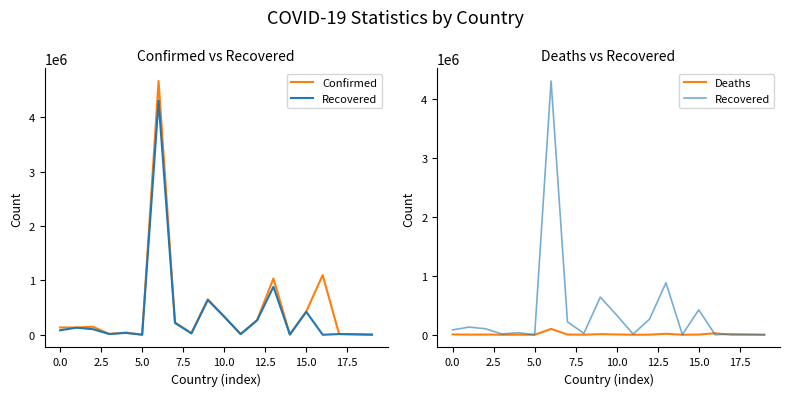

Between which two adjacent categories do Deaths and Recovered first intersect?

15 and 16